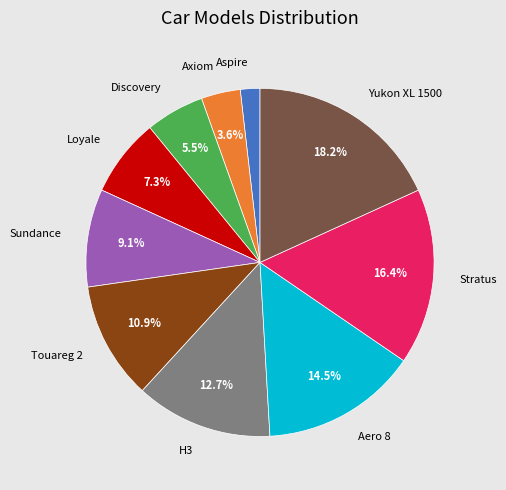

What portion of the pie excludes Touareg 2?

89.1%